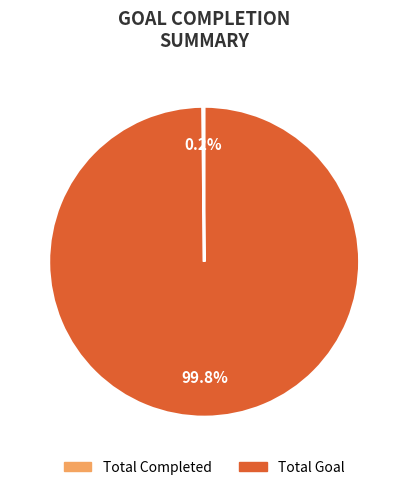

Does any single category account for the majority?

Yes